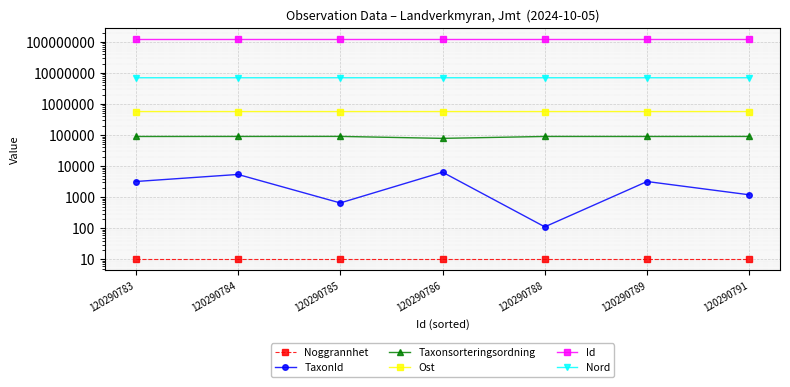

What is the maximum value shown in the chart?

120290791